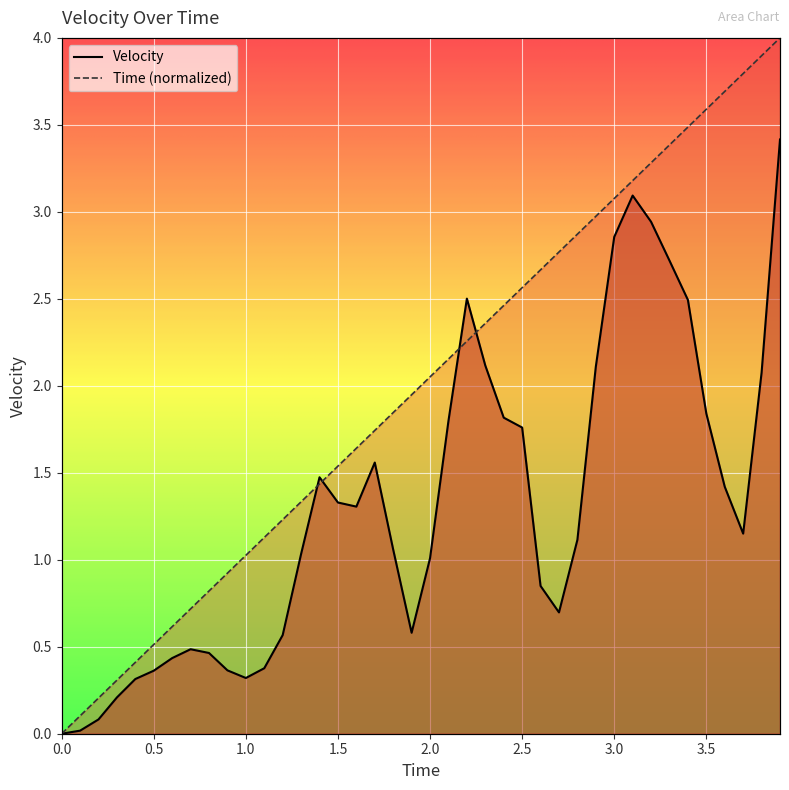

Is the value of Velocity at 0.6 greater than the value of Time at 2.1?

No